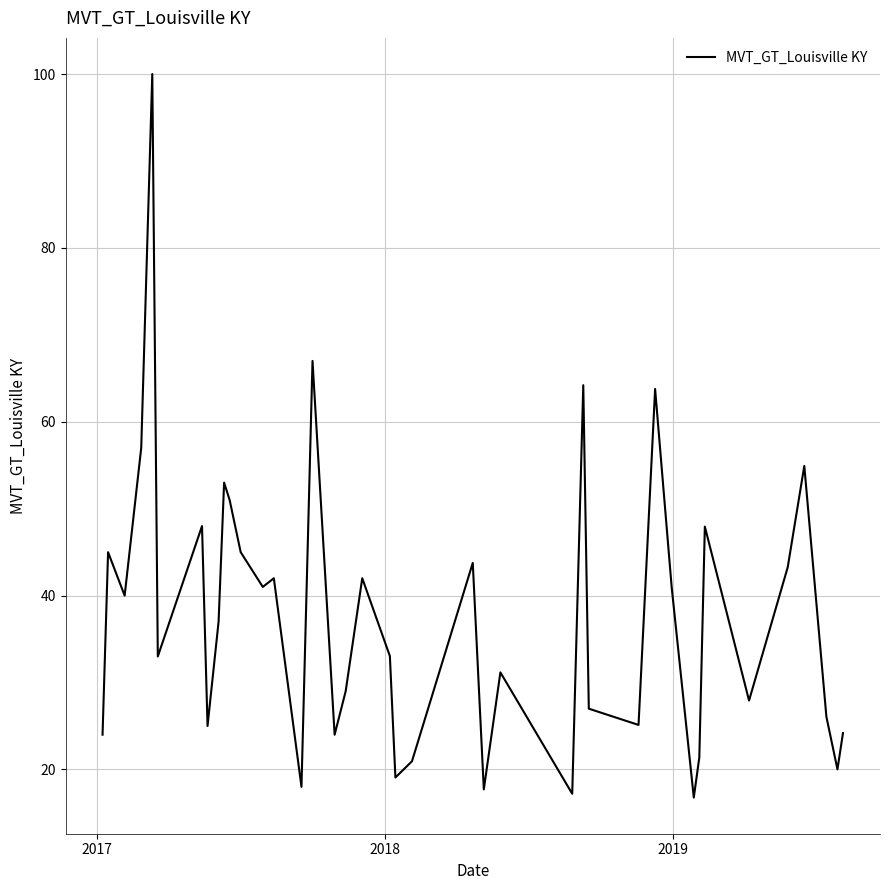

What is the minimum value shown in the chart?

16.8